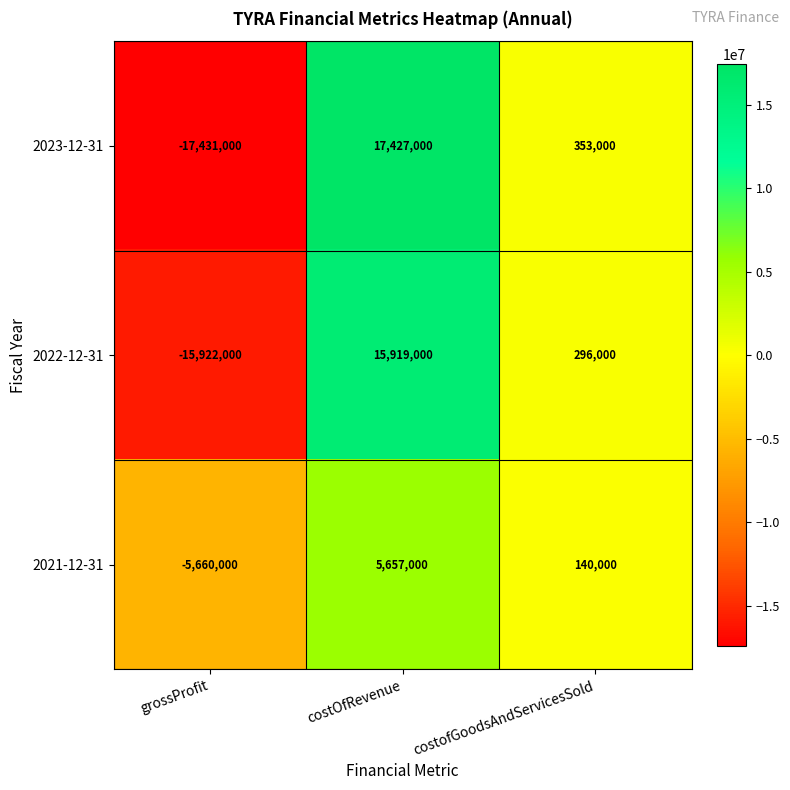

Rank the series by their maximum value, from lowest to highest.

2021-12-31, 2022-12-31, 2023-12-31